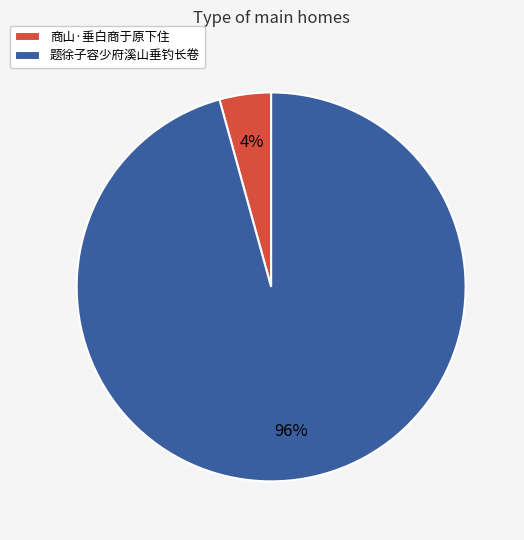

Is it true that 题徐子容少府溪山垂钓长卷 is 96% of the pie?

True